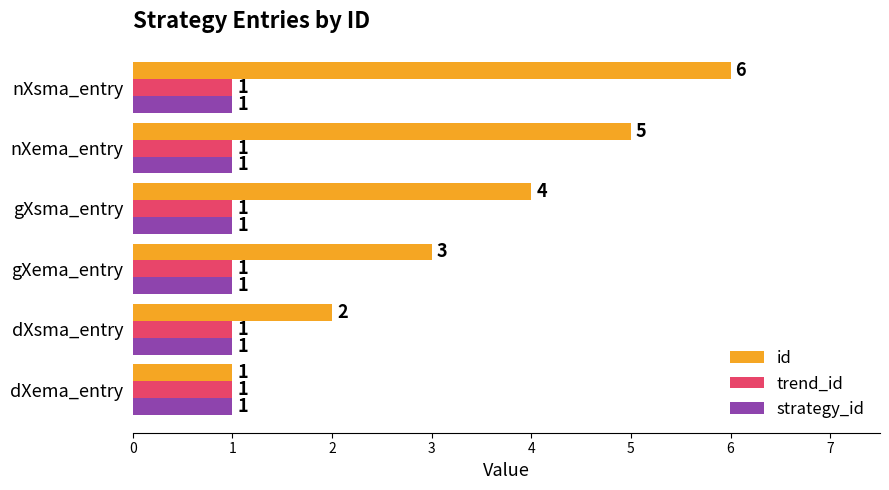

Rank the categories by id value from lowest to highest.

dXema_entry, dXsma_entry, gXema_entry, gXsma_entry, nXema_entry, nXsma_entry